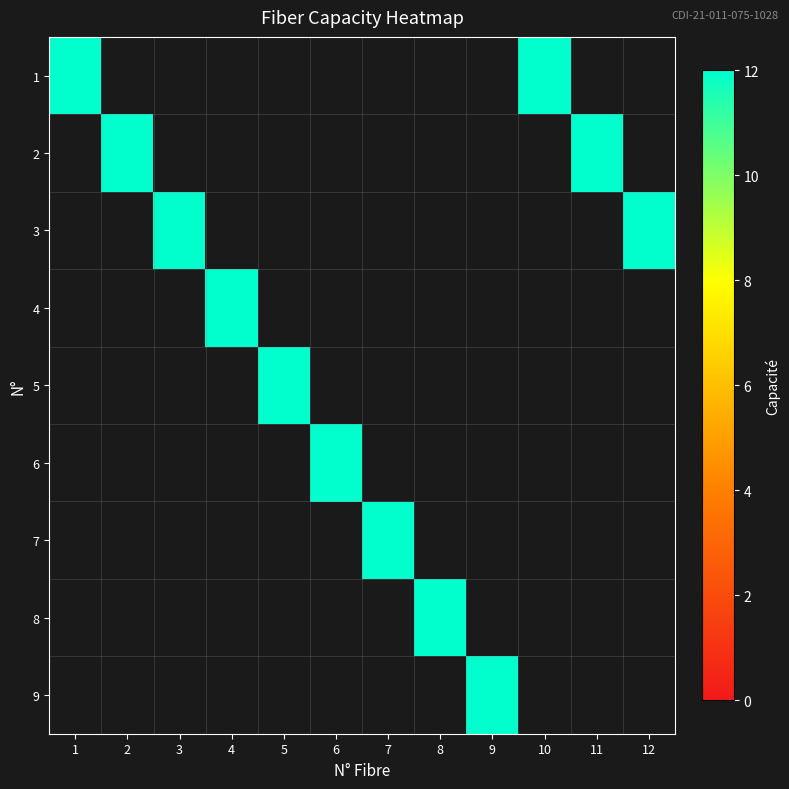

What is the greatest value displayed?

12